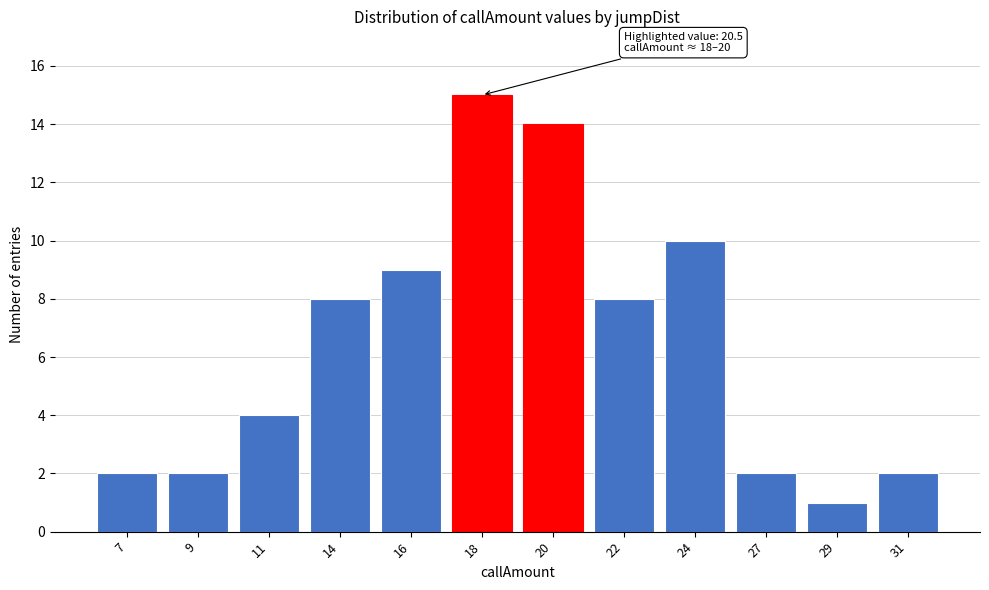

Reading left to right, extract all data points from this chart.

7=2	9=2	11=4	14=8	16=9	18=15	20=14	22=8	24=10	27=2	29=1	31=2